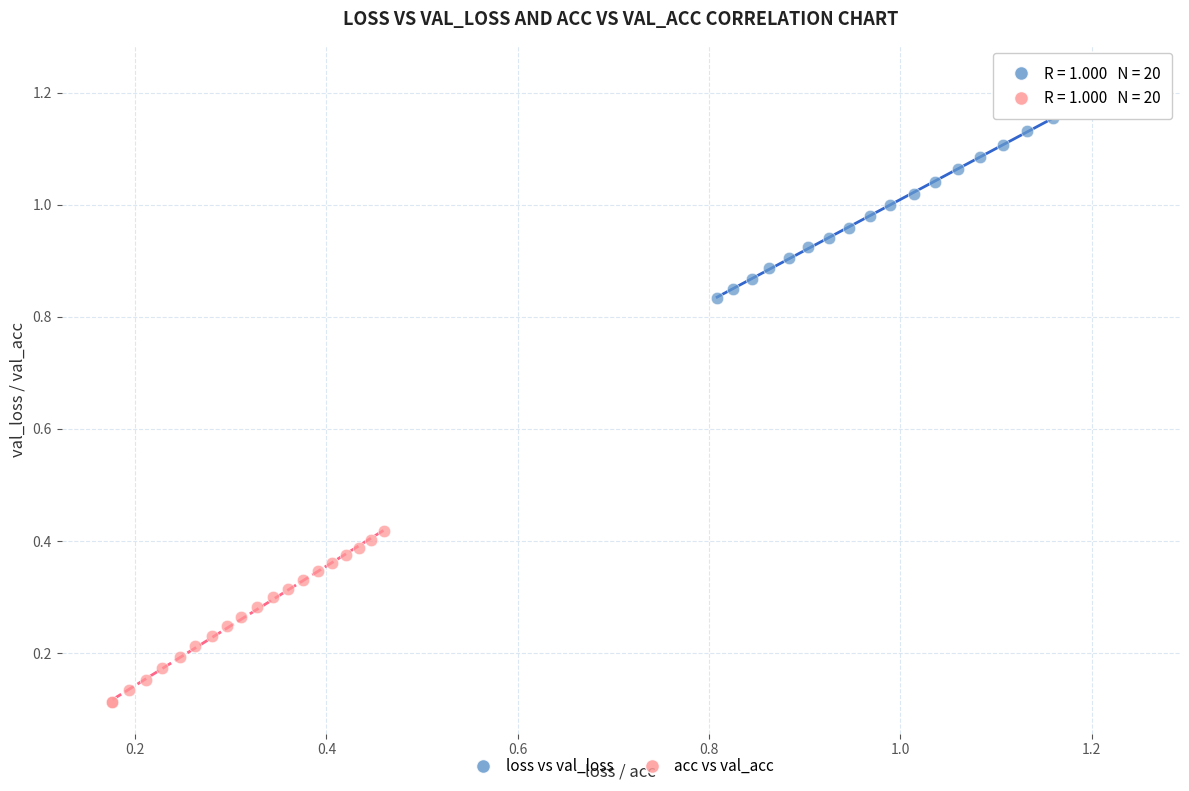

Which series contains the lowest Y value?

acc vs val_acc